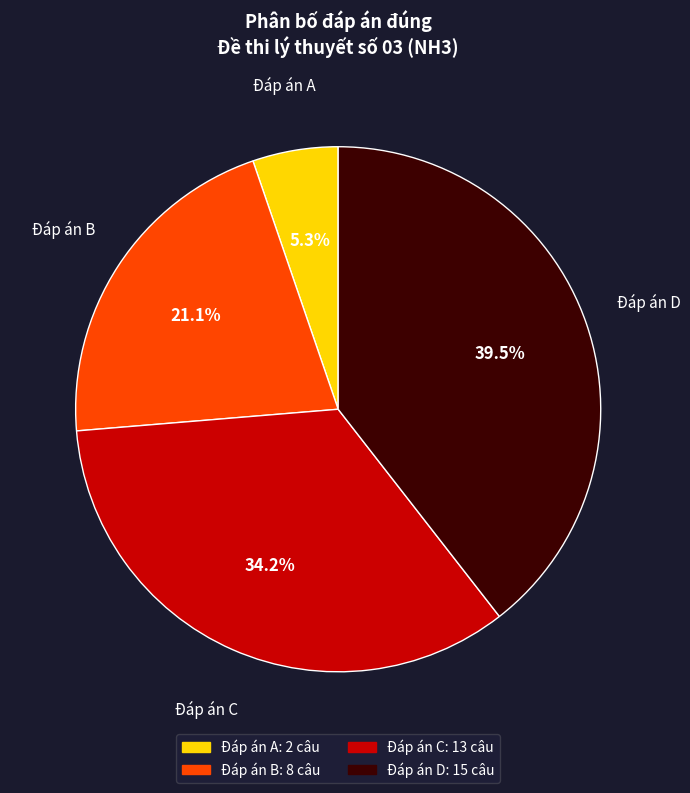

Is there any slice that represents more than half of the pie?

No